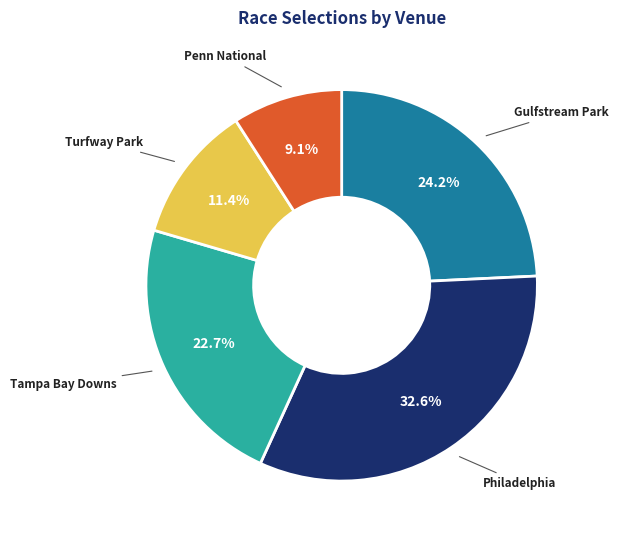

Is there a majority slice in this chart?

No